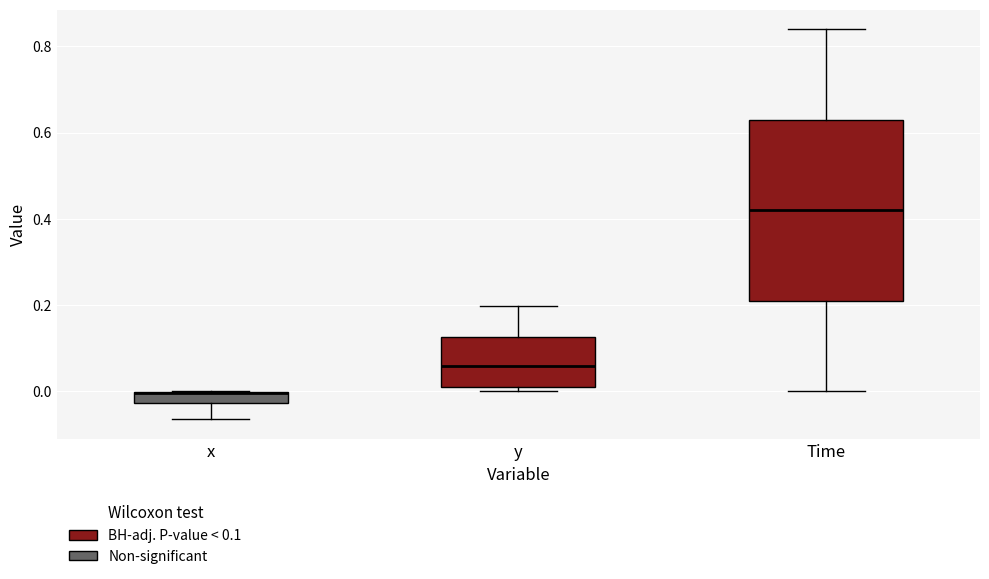

Which box has the lowest median line?

x